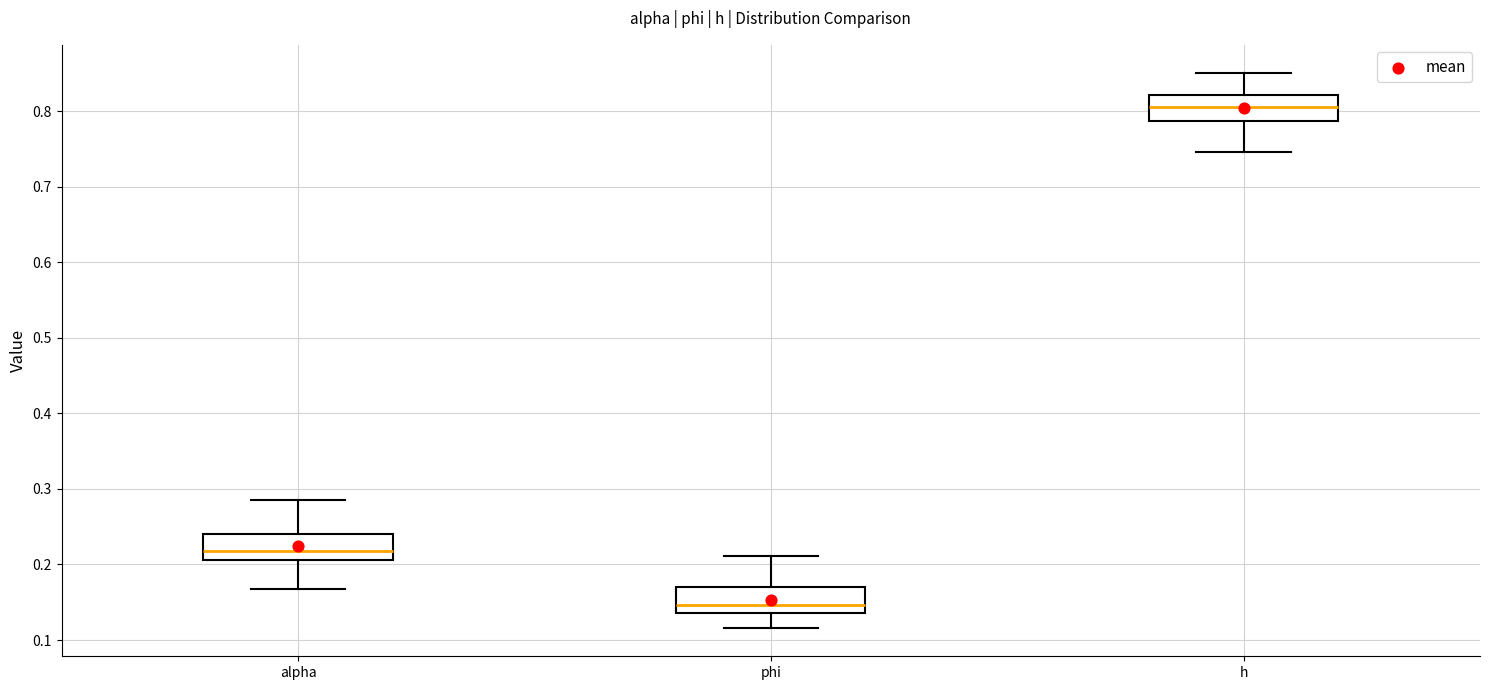

Where does the upper whisker of the box for phi end on the y-axis? The values are not printed on the chart, so give them approximately, as read against the axis.

0.21